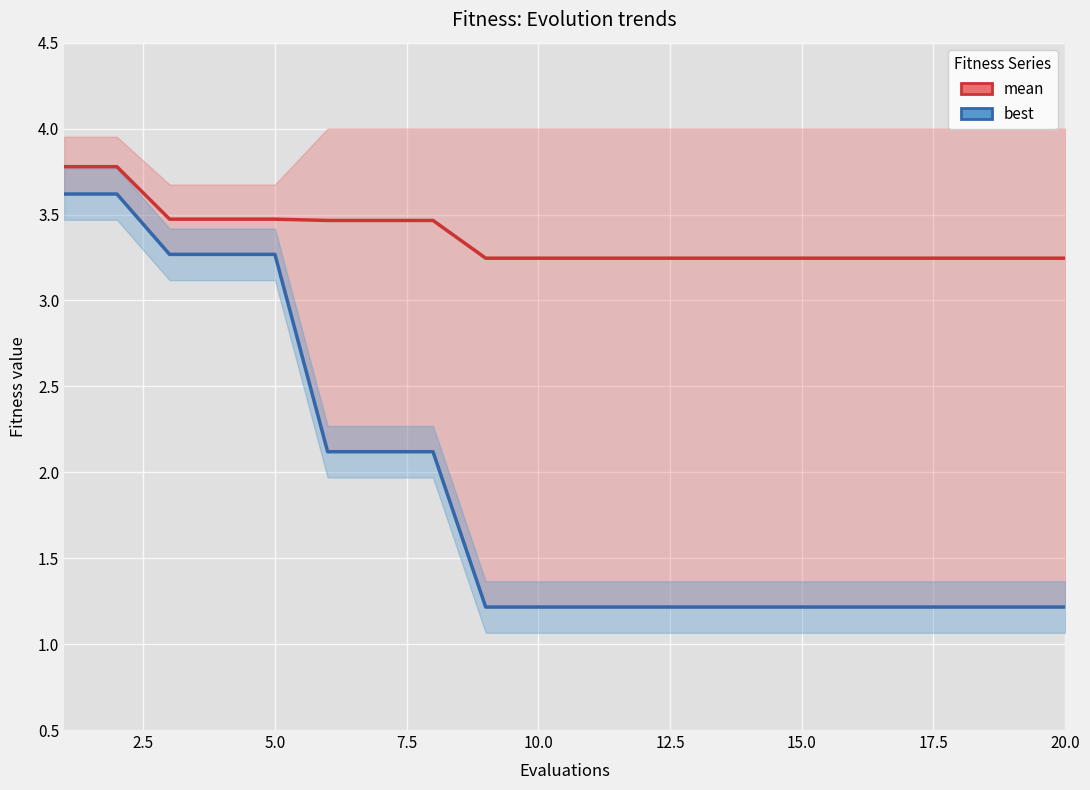

What is the value of the mean point at the 9th from the left?

3.2